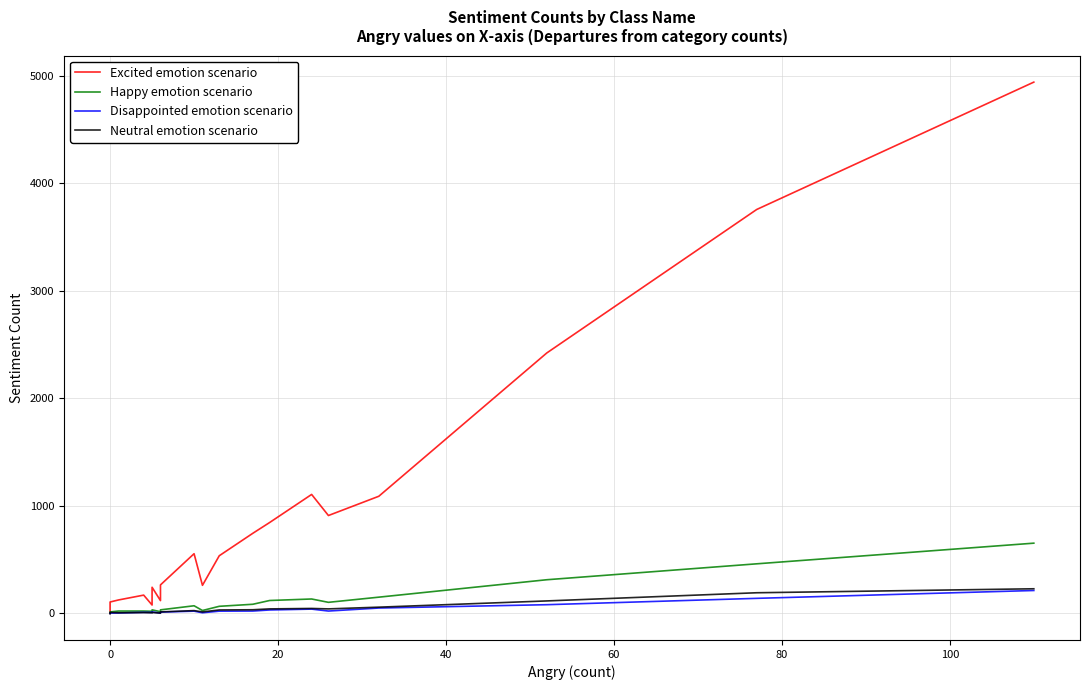

What is the sum of all Excited values?

18269